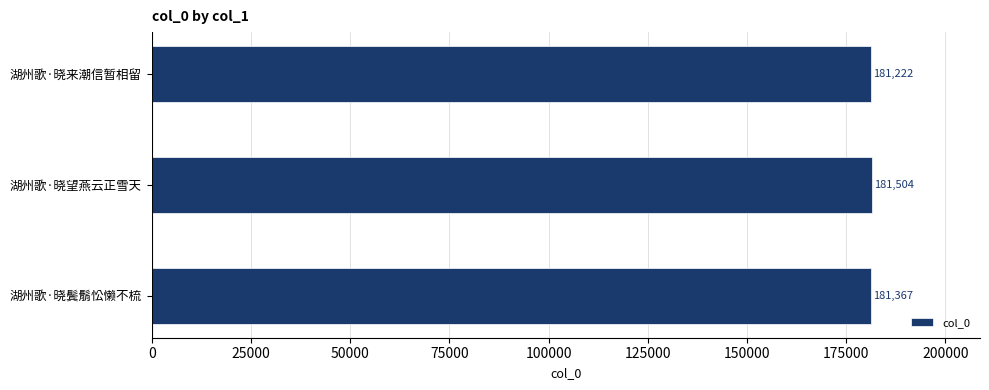

List the labels in order of value, smallest first.

湖州歌·晓来潮信暂相留, 湖州歌·晓鬓鬅忪懒不梳, 湖州歌·晓望燕云正雪天